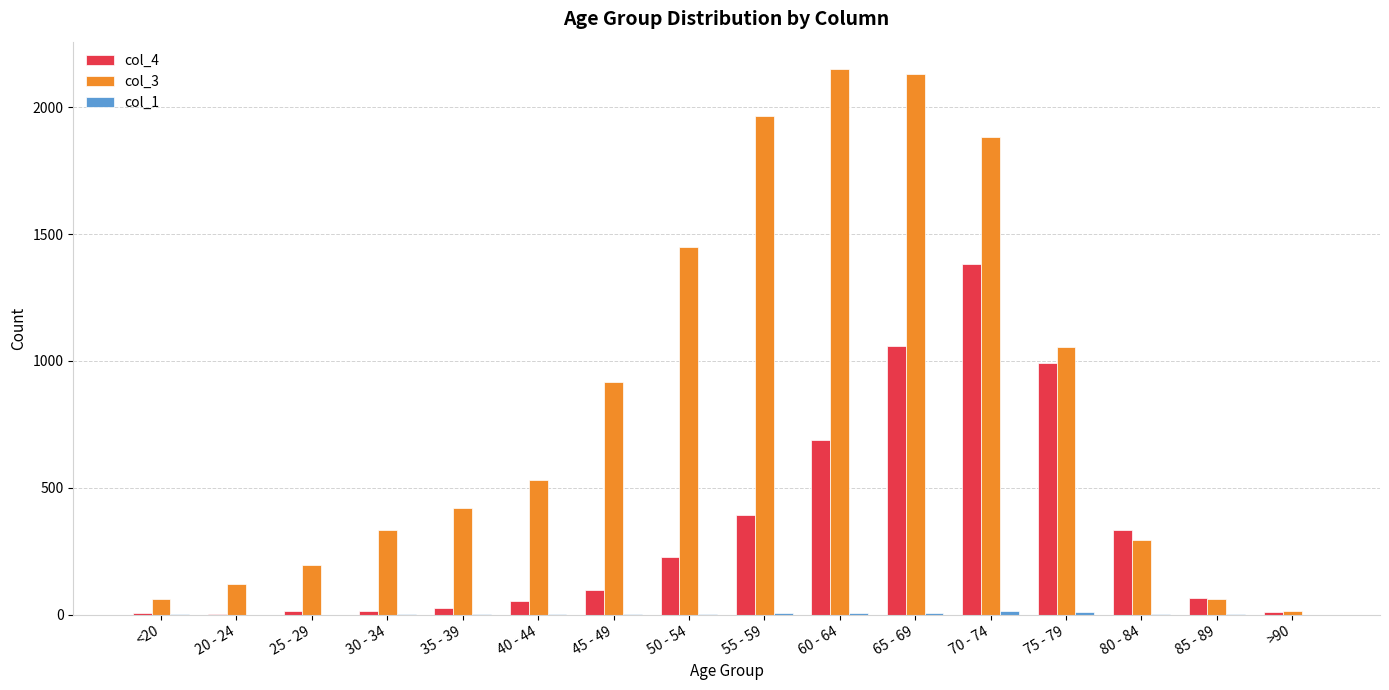

The col_3 series shows 2627 at 55 - 59. True or false?

False